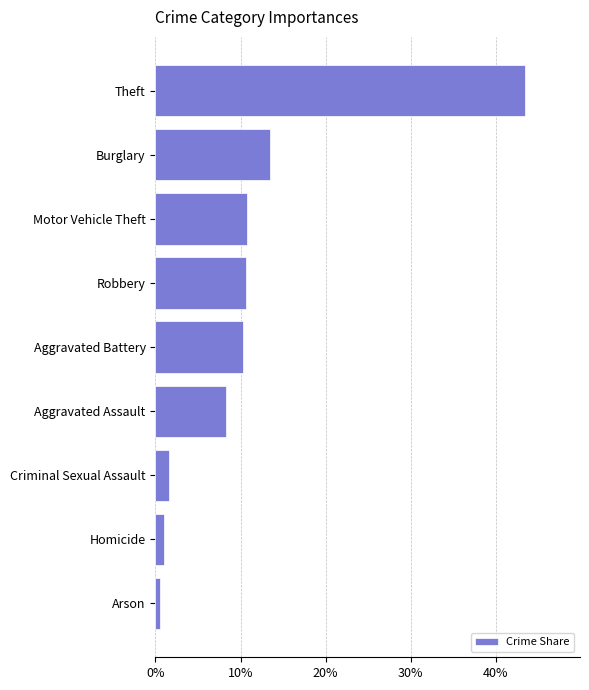

Is it true that the value at Burglary is 24.1?

False